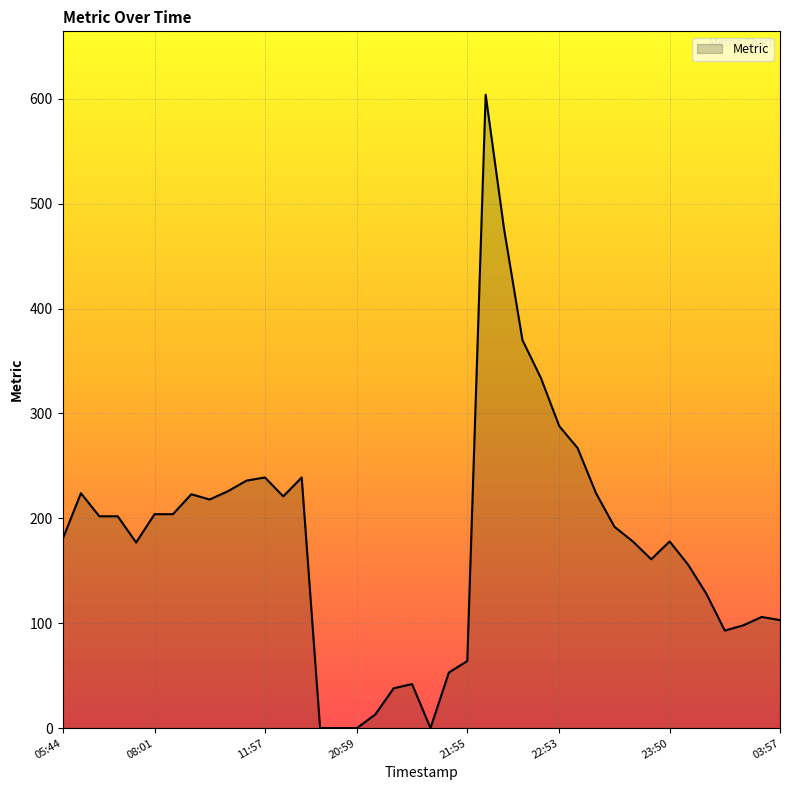

What is the greatest value displayed?

604